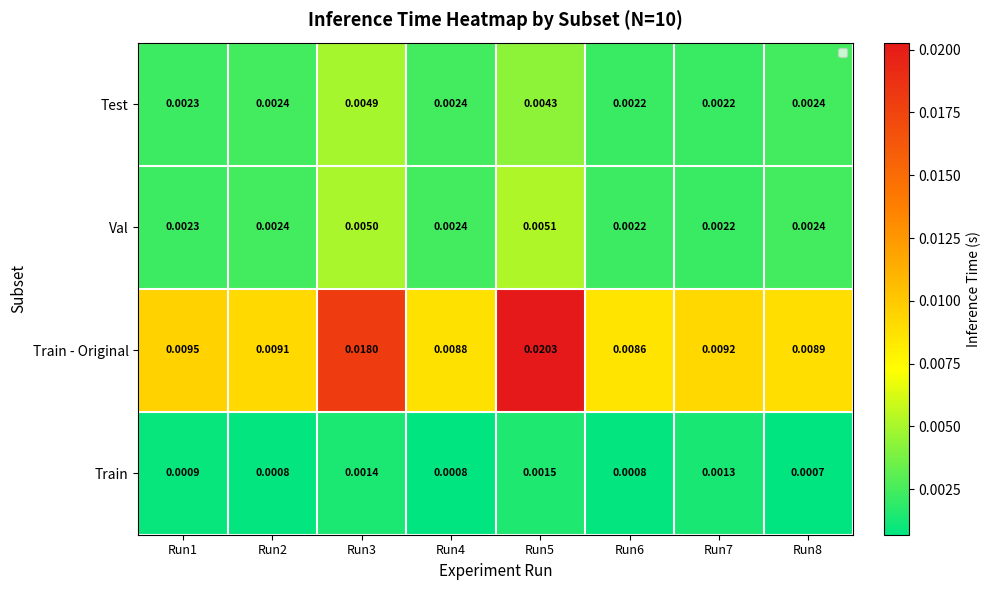

Between Run3 and Run5, which is larger?

Run3